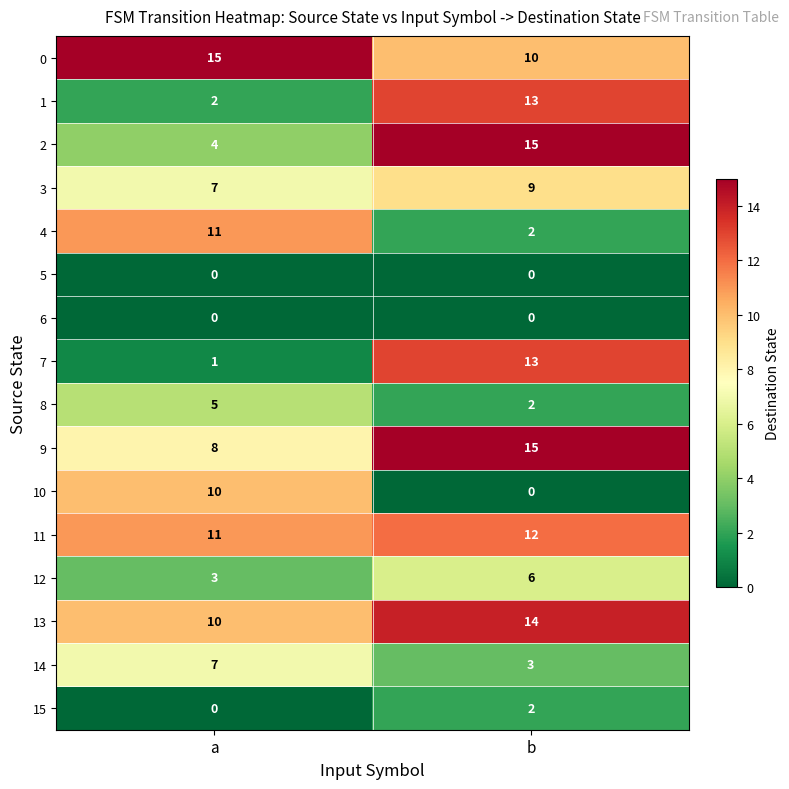

What is the total value across all series at a?

94